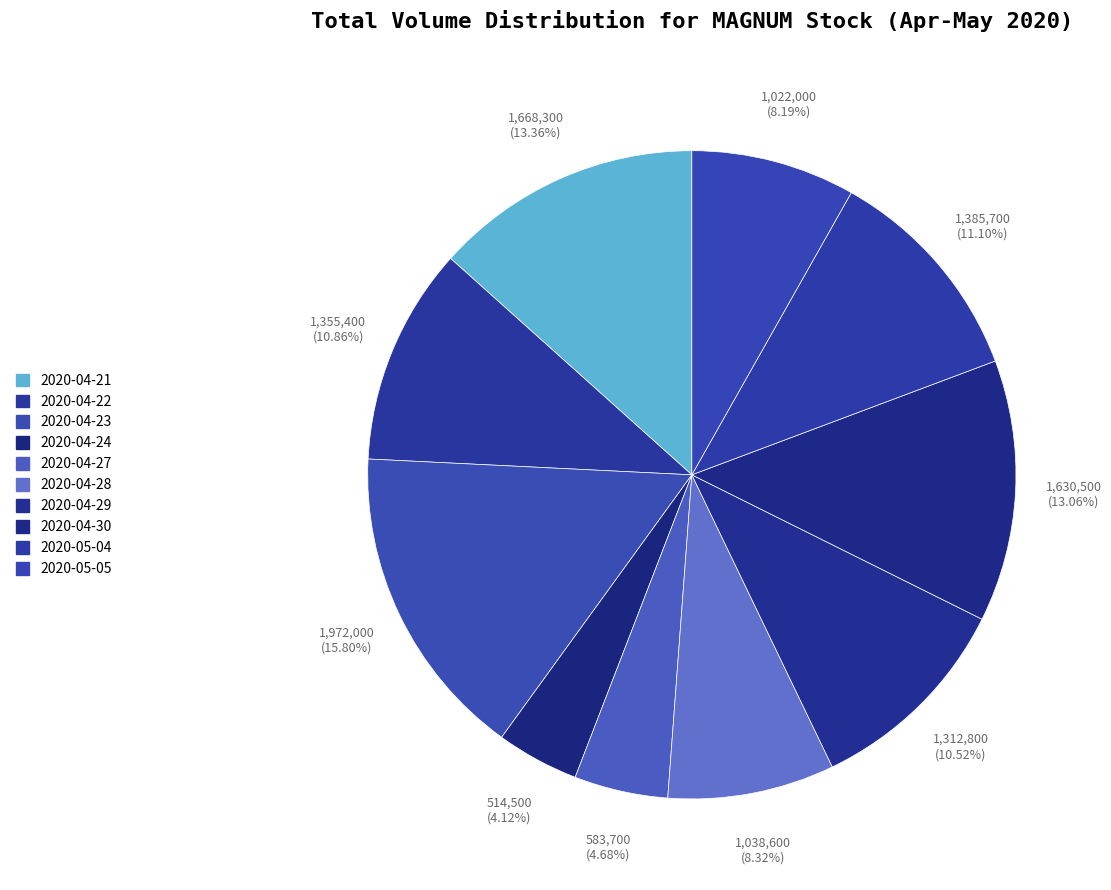

Which category has the biggest portion of the pie?

2020-04-23